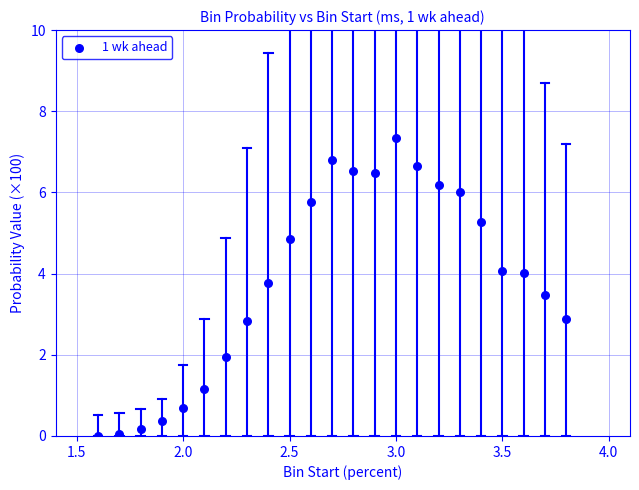

What is the range of Y values (max minus min)?

7.3